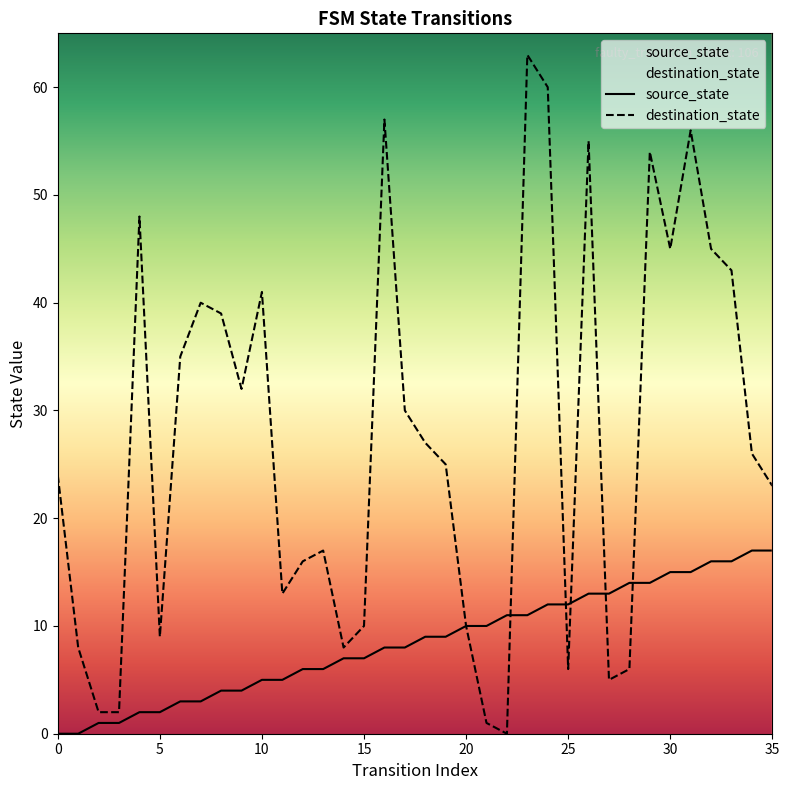

At which category does destination_state reach its first local valley?

5